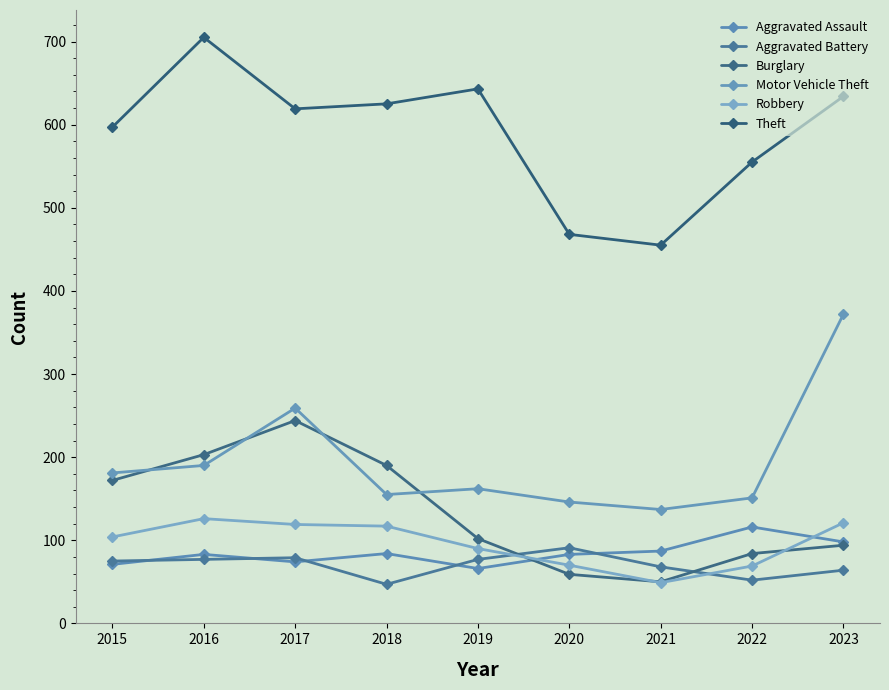

Reading left to right, list all the values displayed in this chart.

Aggravated Assault: 2015=71	2016=83	2017=74	2018=84	2019=66	2020=83	2021=87	2022=116	2023=98
Aggravated Battery: 2015=75	2016=77	2017=79	2018=47	2019=77	2020=91	2021=68	2022=52	2023=64
Burglary: 2015=172	2016=203	2017=244	2018=190	2019=102	2020=59	2021=50	2022=84	2023=94
Motor Vehicle Theft: 2015=181	2016=190	2017=259	2018=155	2019=162	2020=146	2021=137	2022=151	2023=372
Robbery: 2015=104	2016=126	2017=119	2018=117	2019=90	2020=70	2021=49	2022=69	2023=121
Theft: 2015=597	2016=705	2017=619	2018=625	2019=643	2020=468	2021=455	2022=555	2023=634